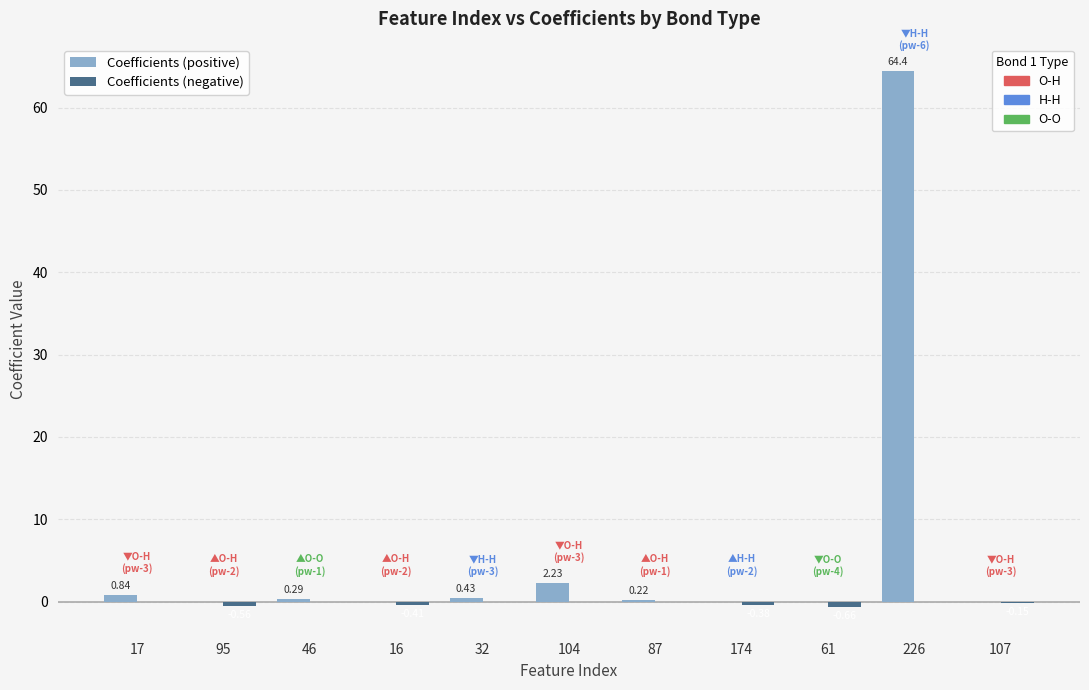

At which category is the sum across all series the highest?

226